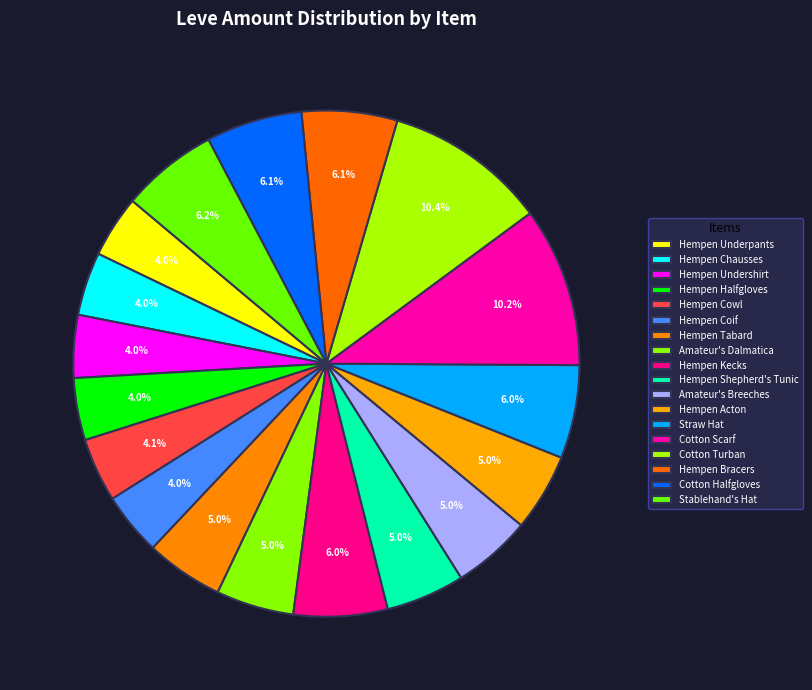

The Stablehand's Hat slice represents 6% of the pie. True or false?

True